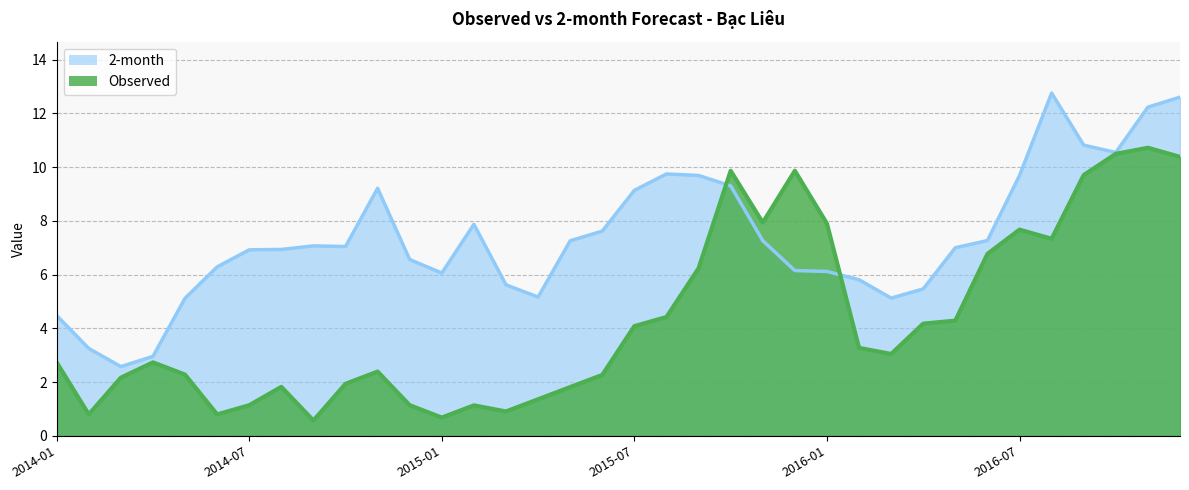

How many lines are shown in the chart?

2